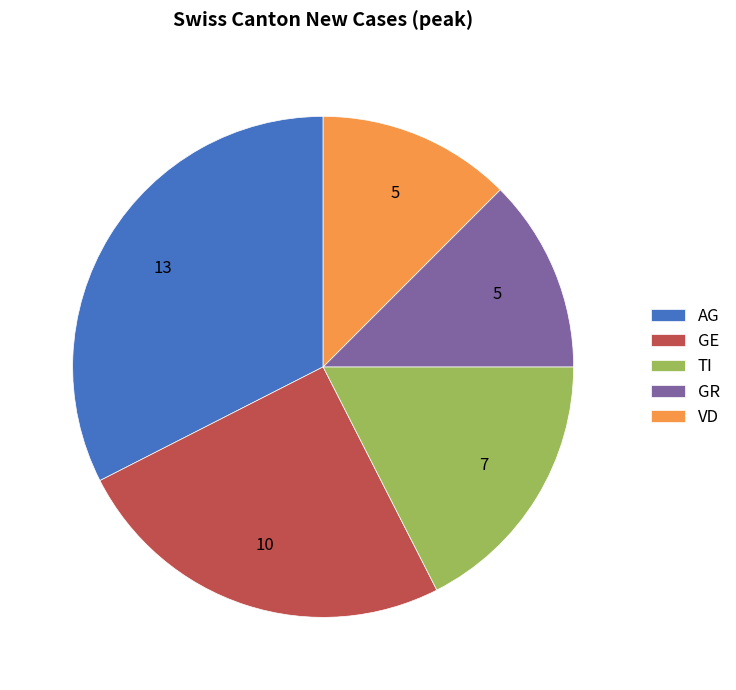

The GR slice represents 12% of the pie. True or false?

True